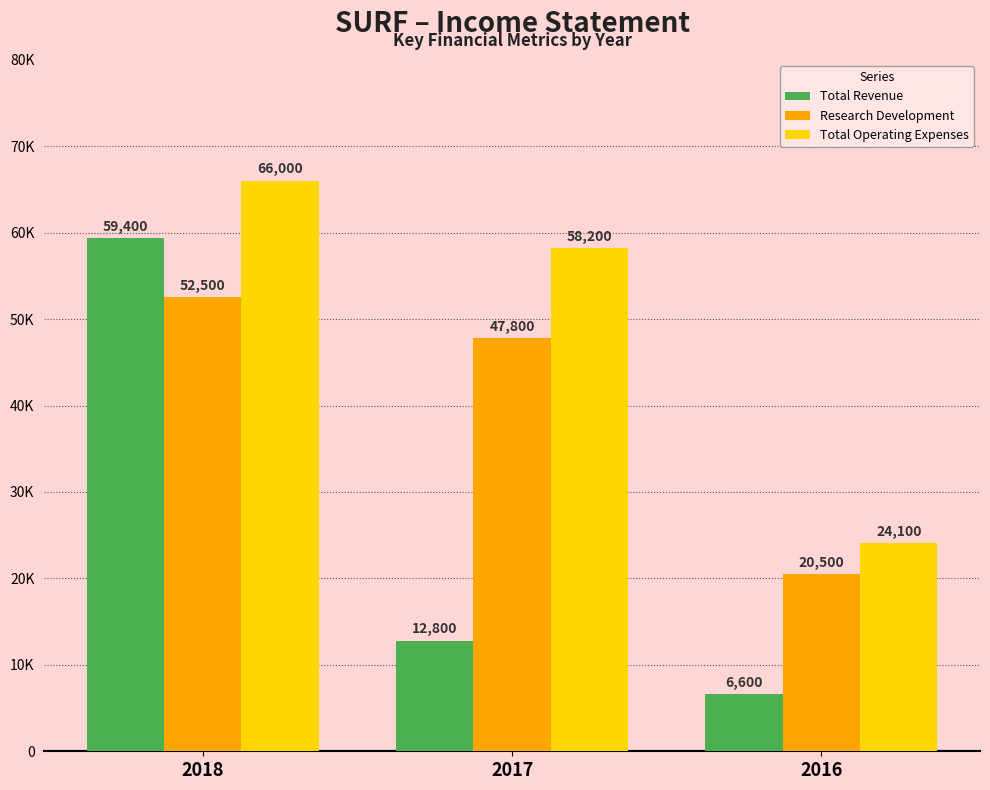

What are all the series names shown in the legend?

Total Revenue, Research Development, Total Operating Expenses